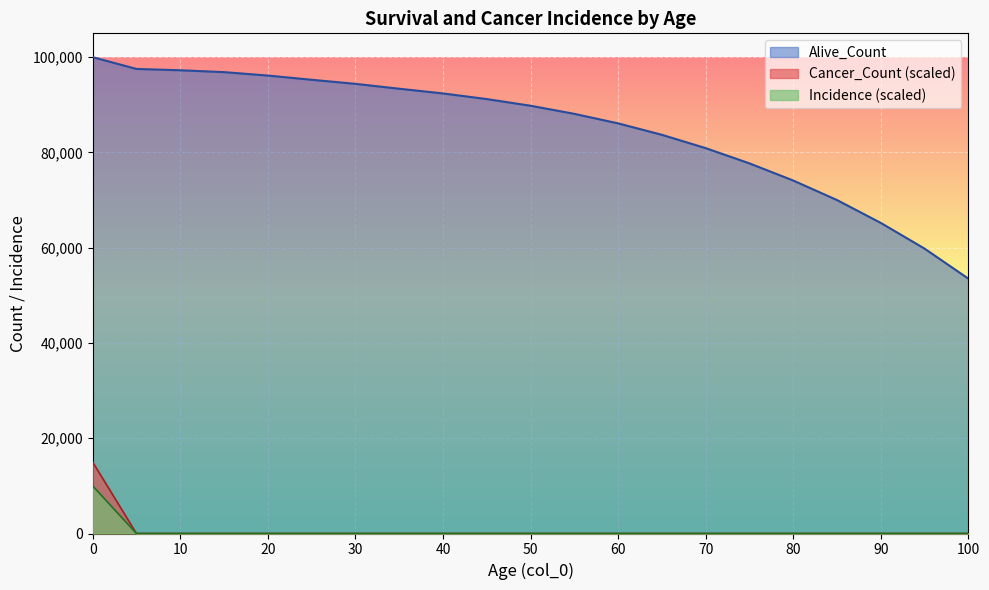

What is the difference between the maximum and minimum values in the Alive_Count series?

46500